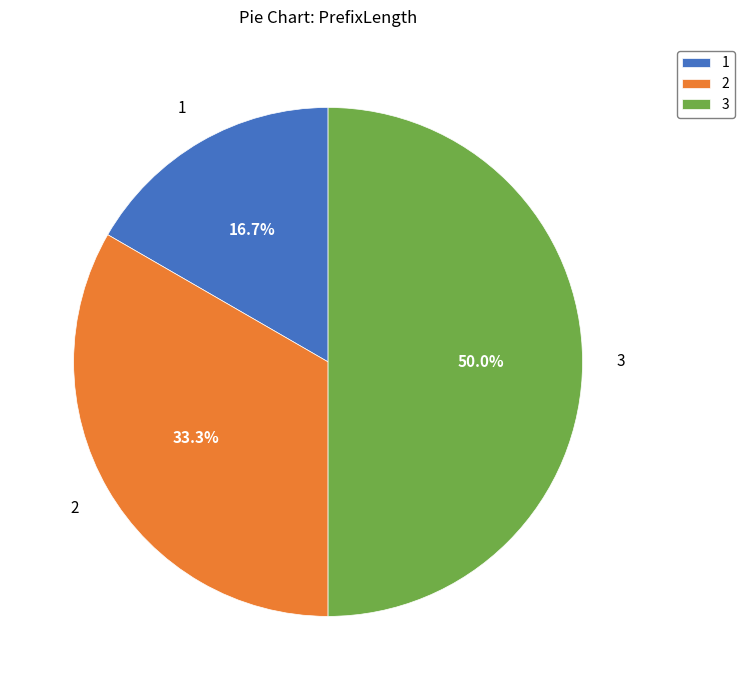

To the nearest percent, what percentage of the pie is 1?

17%